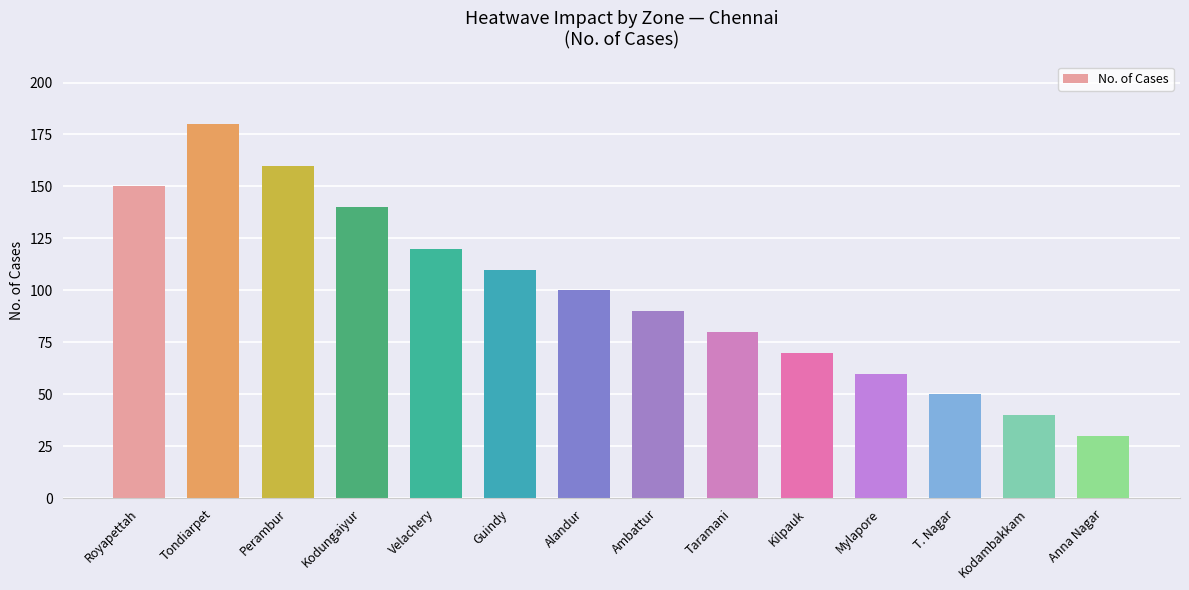

How many data points are less than 100?

7